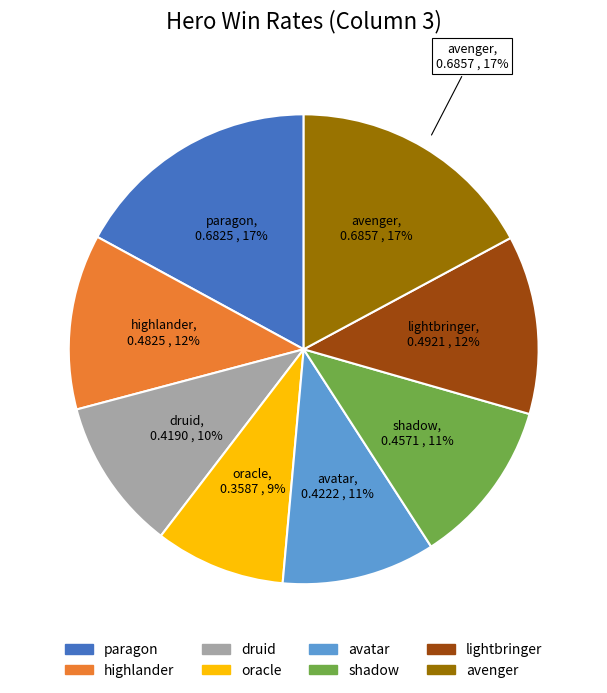

To the nearest percent, what is the combined percentage of avatar and shadow?

22%